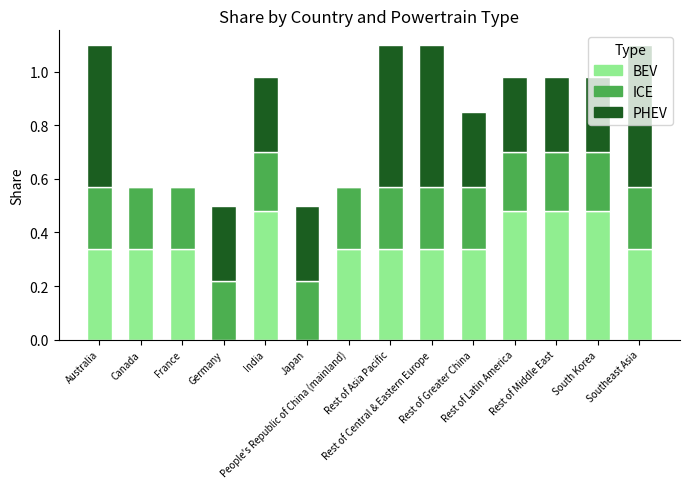

Are the bars grouped side by side (vs. stacked)?

No